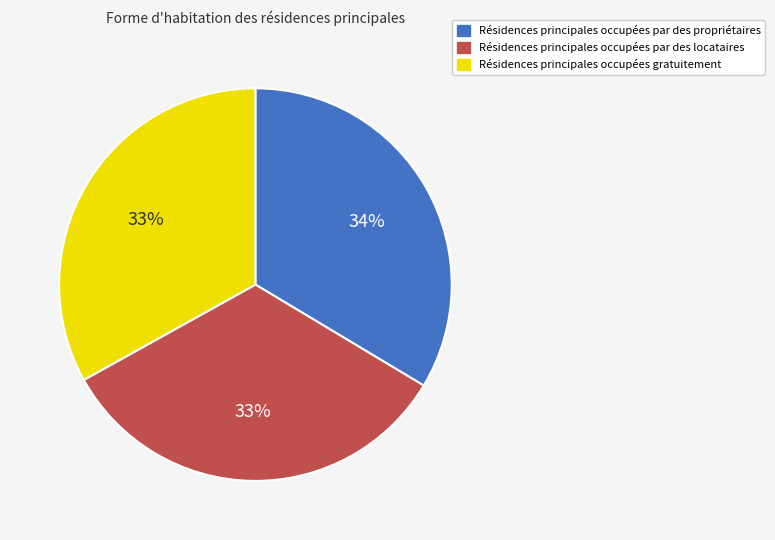

What is the ratio of the value at Résidences principales occupées gratuitement to the value at Résidences principales occupées par des propriétaires?

1.0